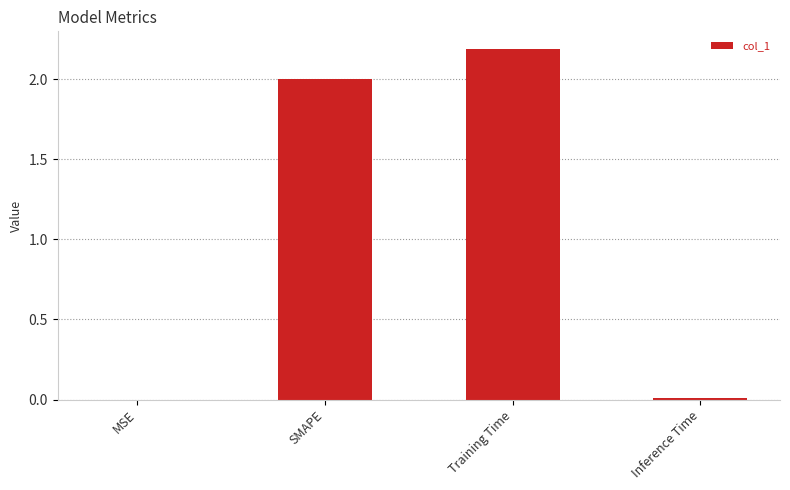

The chart shows a value of 0.0 at Inference Time. True or false?

True